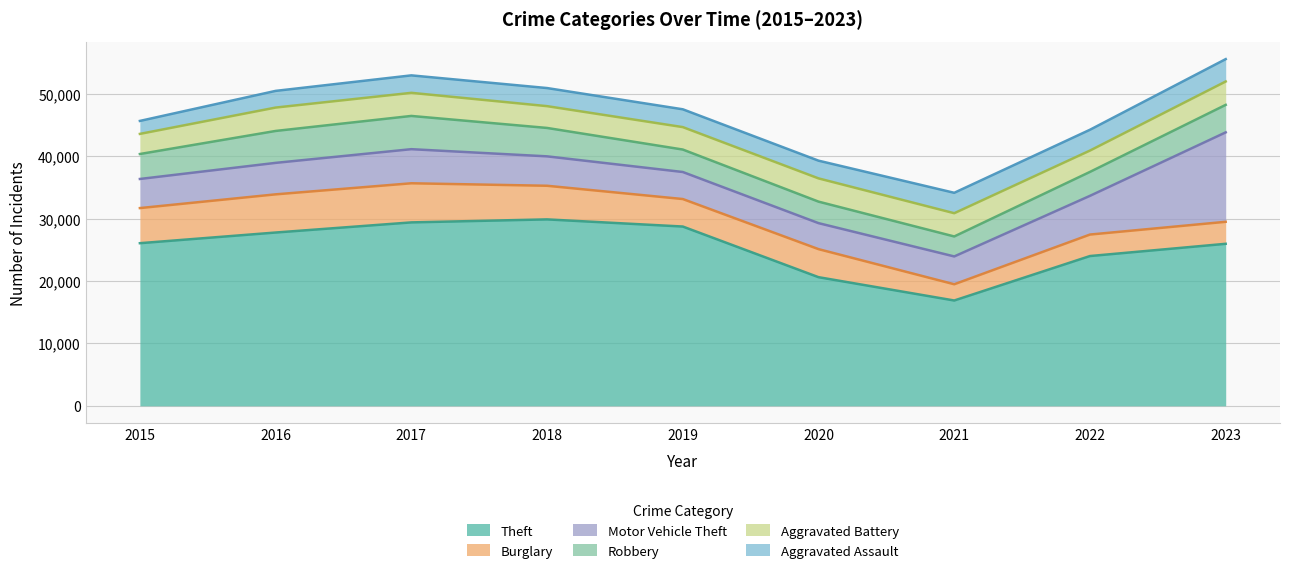

Is it true that Theft equals 27230 at 2020?

False